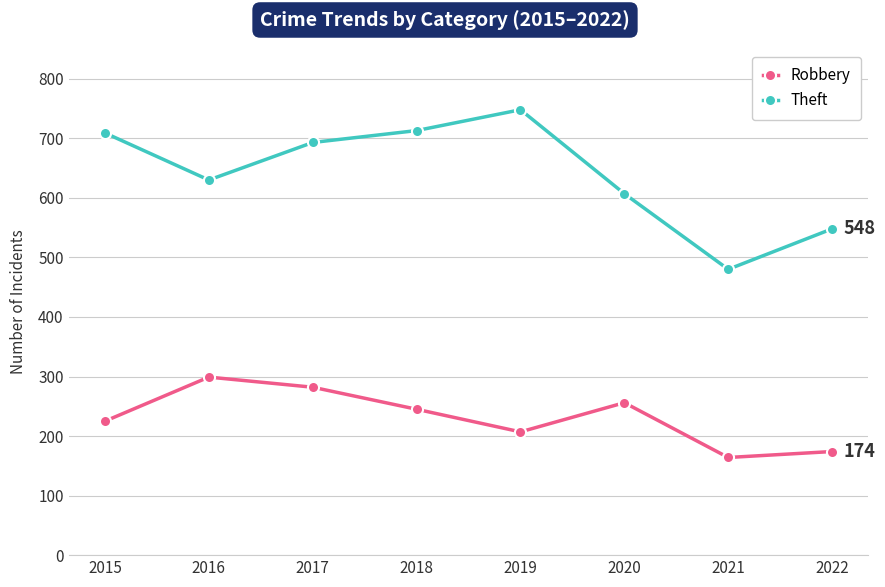

How many distinct data groups are displayed?

2